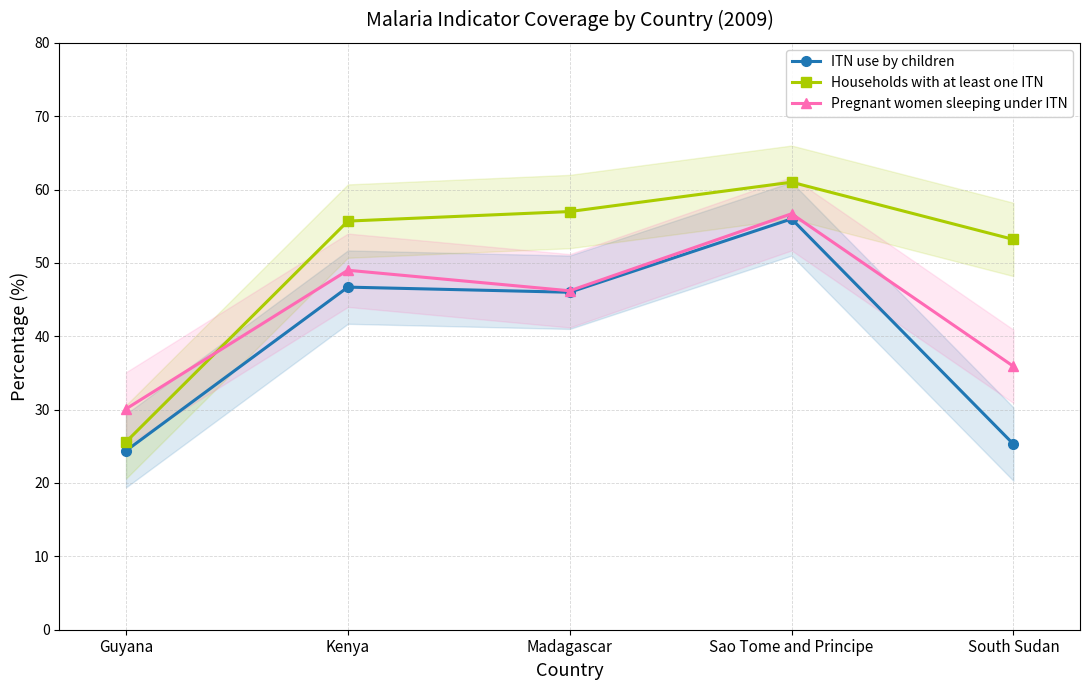

Rank the categories by Pregnant women sleeping under ITN value from highest to lowest.

Sao Tome and Principe, Kenya, Madagascar, South Sudan, Guyana